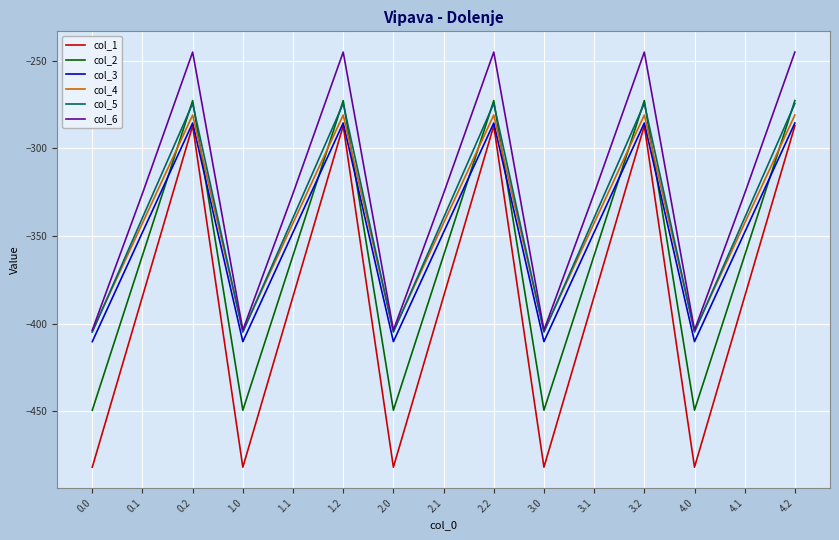

Reading right to left, list all the values displayed in this chart.

col_1: 4.2=-287.1	4.1=-384.6	4.0=-482.0	3.2=-287.1	3.1=-384.6	3.0=-482.0	2.2=-287.1	2.1=-384.6	2.0=-482.0	1.2=-287.1	1.1=-384.6	1.0=-482.0	0.2=-287.1	0.1=-384.6	0.0=-482.0
col_2: 4.2=-272.7	4.1=-361.1	4.0=-449.5	3.2=-272.7	3.1=-361.1	3.0=-449.5	2.2=-272.7	2.1=-361.1	2.0=-449.5	1.2=-272.7	1.1=-361.1	1.0=-449.5	0.2=-272.7	0.1=-361.1	0.0=-449.5
col_3: 4.2=-285.5	4.1=-347.9	4.0=-410.3	3.2=-285.5	3.1=-347.9	3.0=-410.3	2.2=-285.5	2.1=-347.9	2.0=-410.3	1.2=-285.5	1.1=-347.9	1.0=-410.3	0.2=-285.5	0.1=-347.9	0.0=-410.3
col_4: 4.2=-281.0	4.1=-342.7	4.0=-404.4	3.2=-281.0	3.1=-342.7	3.0=-404.4	2.2=-281.0	2.1=-342.7	2.0=-404.4	1.2=-281.0	1.1=-342.7	1.0=-404.4	0.2=-281.0	0.1=-342.7	0.0=-404.4
col_5: 4.2=-274.4	4.1=-339.6	4.0=-404.9	3.2=-274.4	3.1=-339.6	3.0=-404.9	2.2=-274.4	2.1=-339.6	2.0=-404.9	1.2=-274.4	1.1=-339.6	1.0=-404.9	0.2=-274.4	0.1=-339.6	0.0=-404.9
col_6: 4.2=-245.0	4.1=-325.7	4.0=-403.8	3.2=-245.0	3.1=-325.7	3.0=-403.8	2.2=-245.0	2.1=-325.7	2.0=-403.8	1.2=-245.0	1.1=-325.7	1.0=-403.8	0.2=-245.0	0.1=-325.7	0.0=-403.8